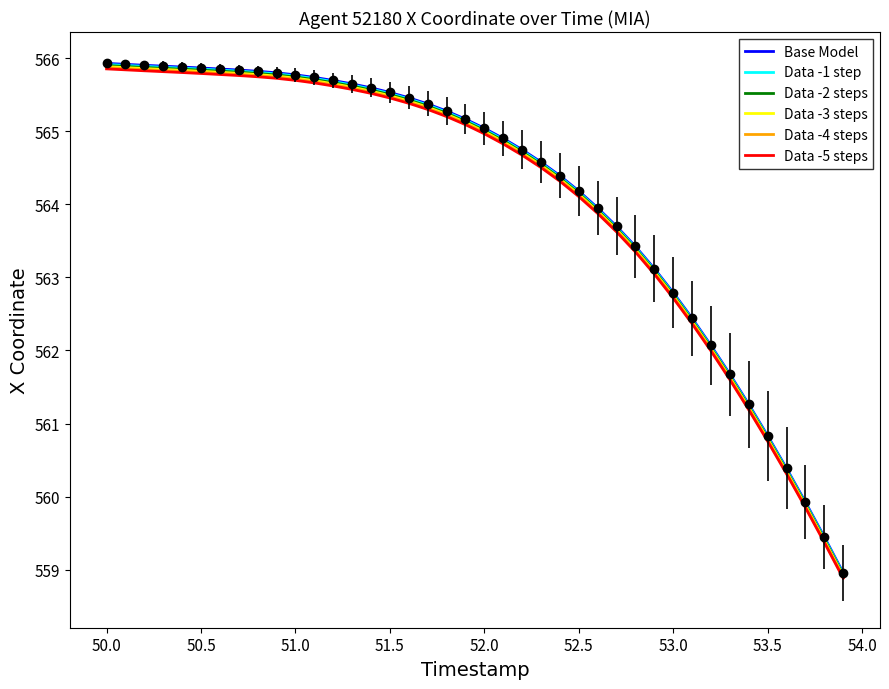

What is the maximum value for Data -5 steps?

565.9